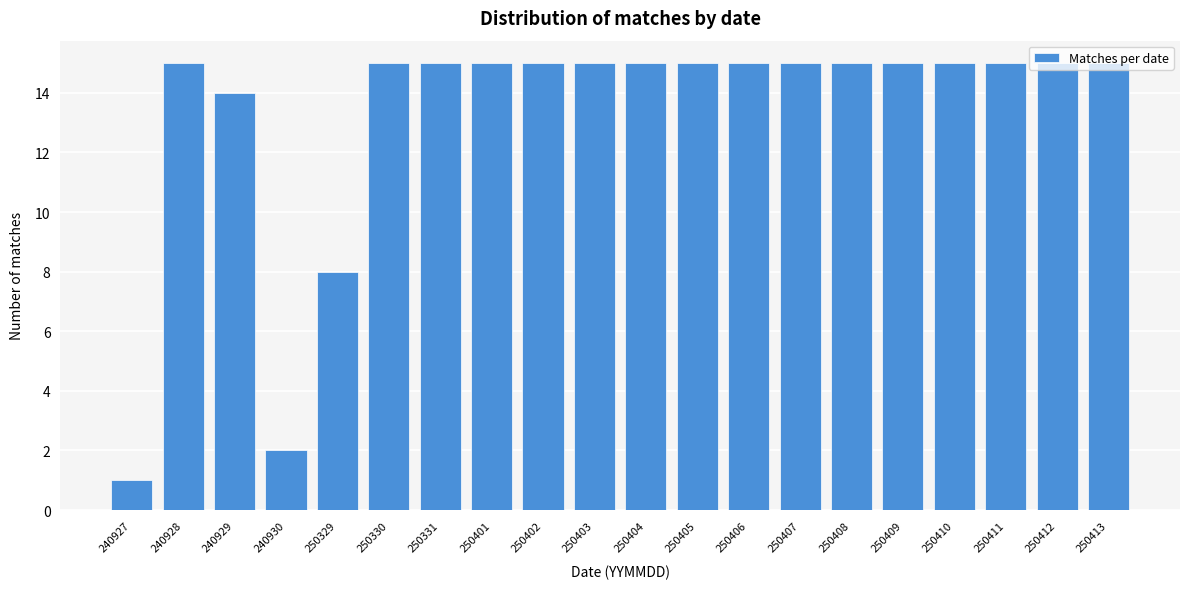

At which category does the chart reach its minimum across all series?

240927